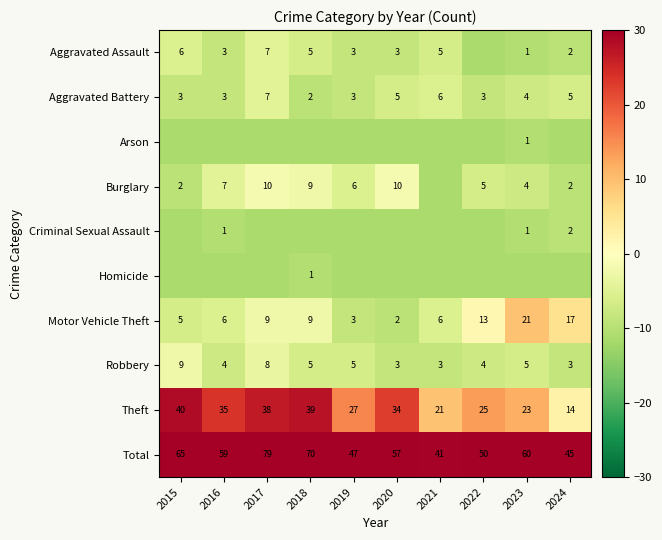

True or false: Aggravated Assault has a value of -4.5 at 2017.

True